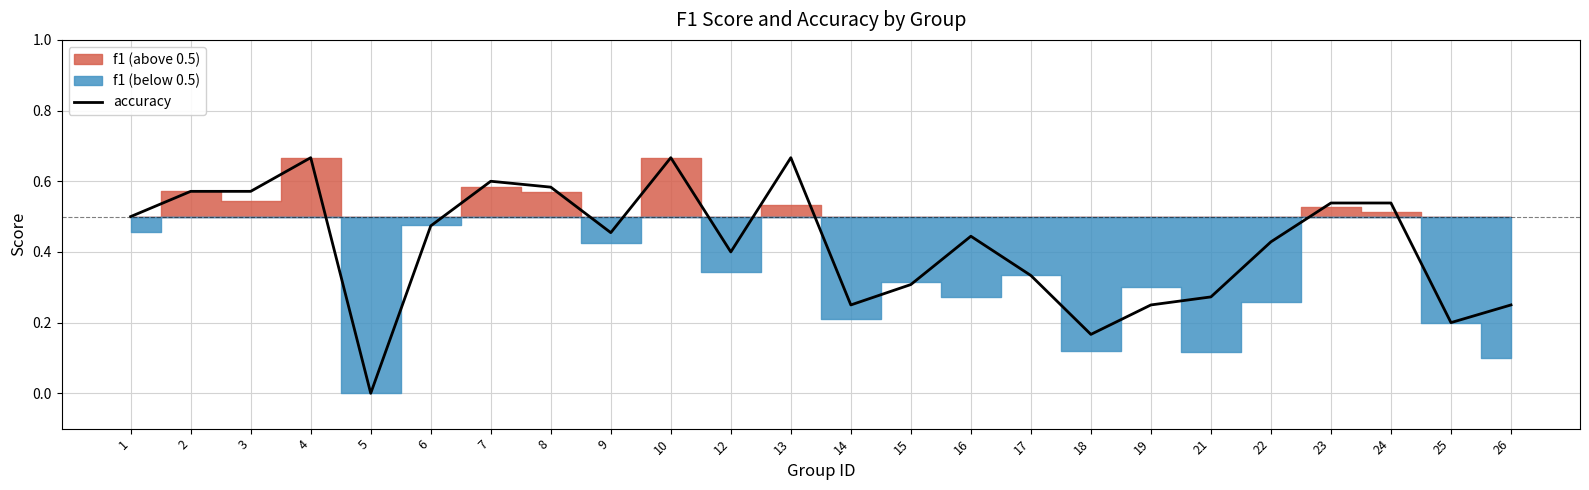

What is the value of the 19th point from the left?

0.3